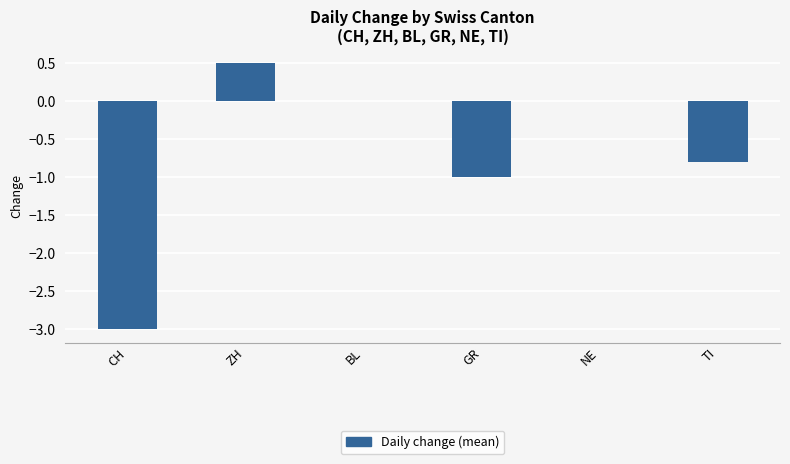

Reading left to right, what are all the values shown in this chart?

-3.0	0.5	0.0	-1.0	0.0	-0.8